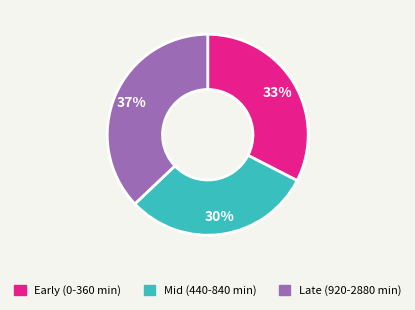

Approximately how many times larger is the value at Late (920-2880 min) compared to Early (0-360 min)?

1.1